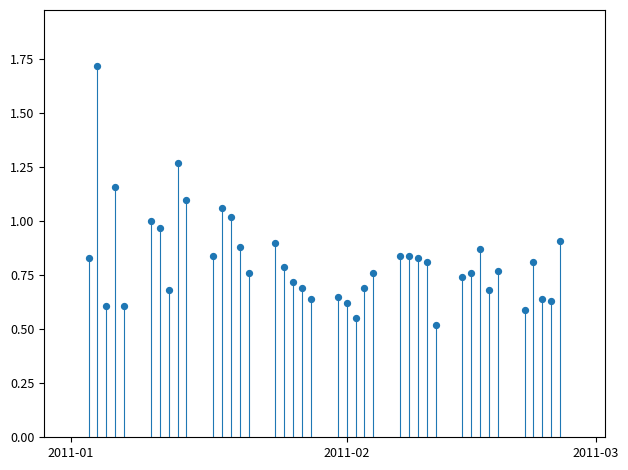

What is the range of X values (max minus min)?

53.0